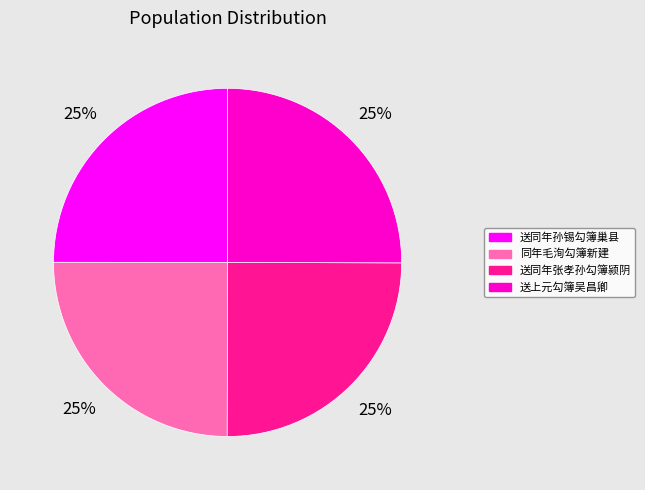

Is it true that 送同年张孝孙勾簿颍阴 is 15% of the pie?

False